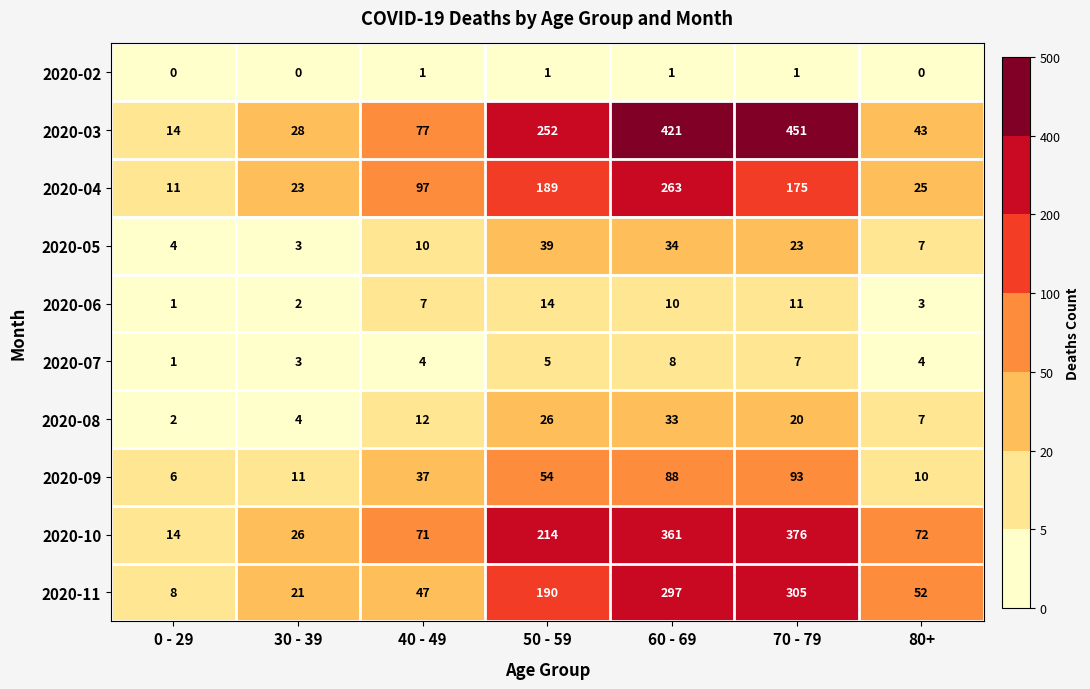

Count the 2020-02 values in the range 0 to 1.

7